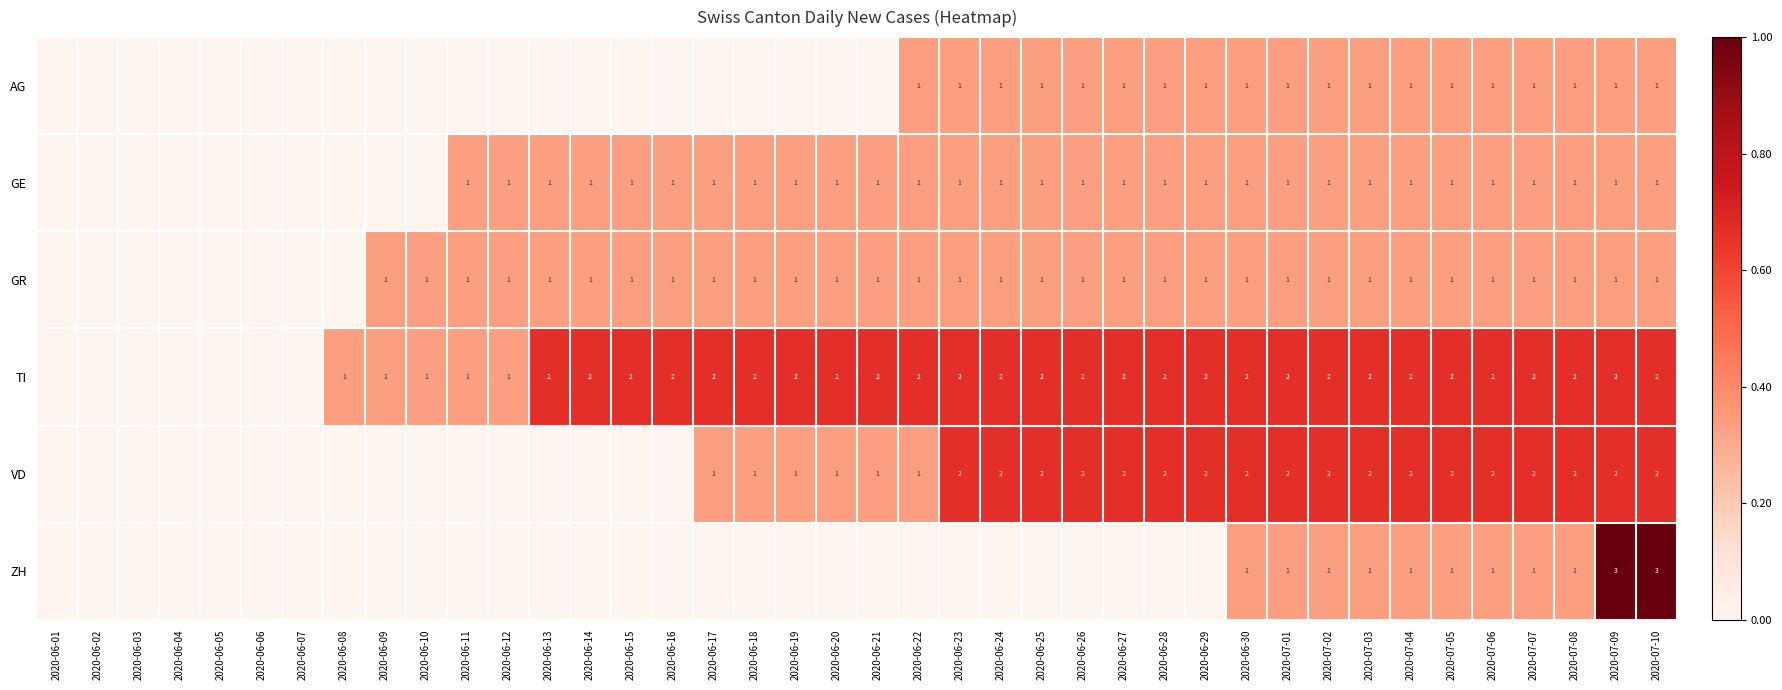

Is the value of GR at 2020-06-09 greater than the value of VD at 2020-06-29?

No